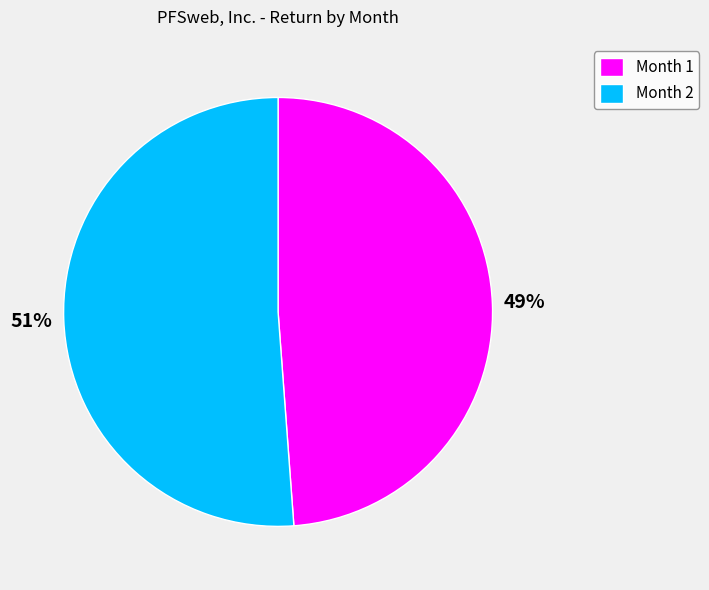

What is the smallest slice in the pie chart?

Month 1